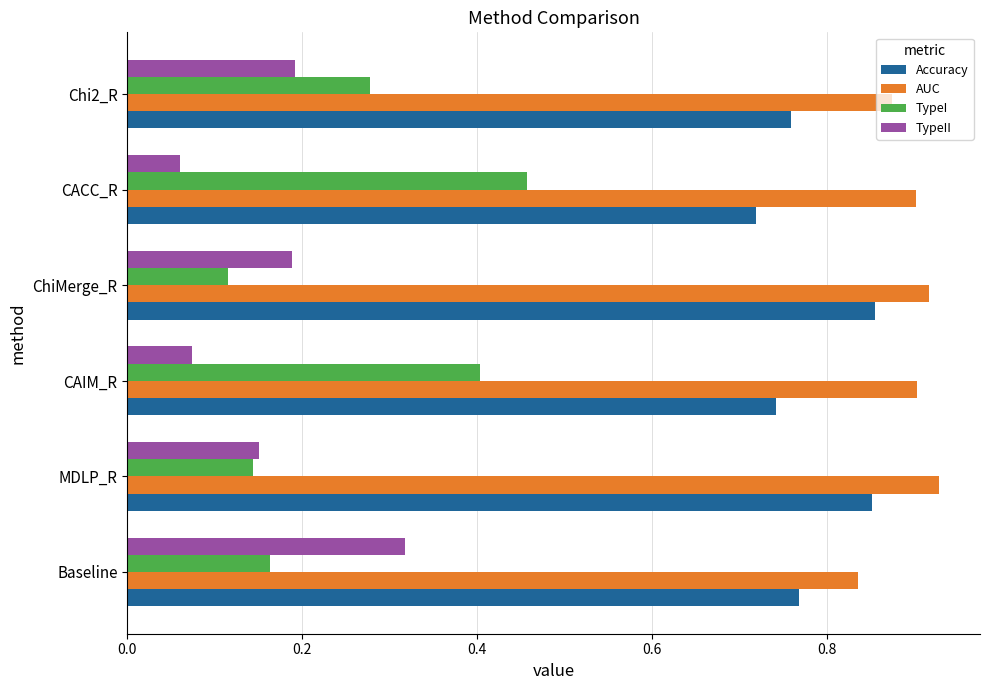

How many series are shown in this chart?

4